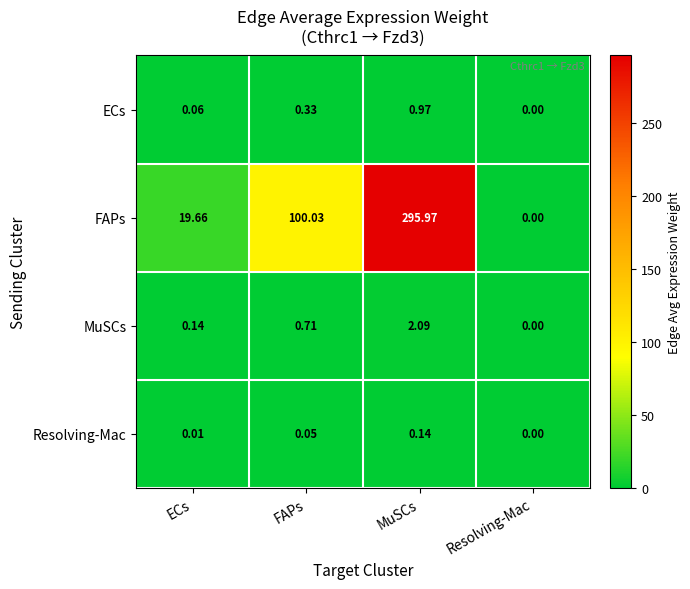

At which category does the chart reach its peak across all series?

MuSCs